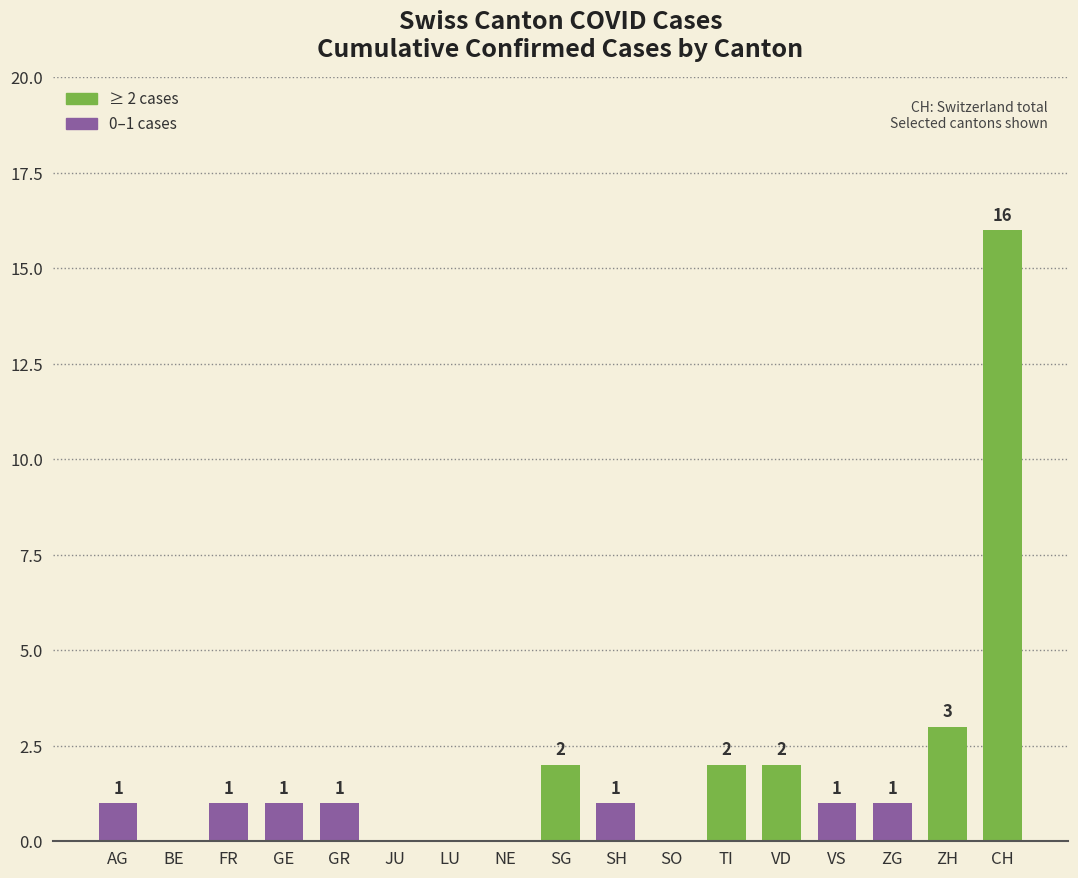

Are the bars horizontal?

No